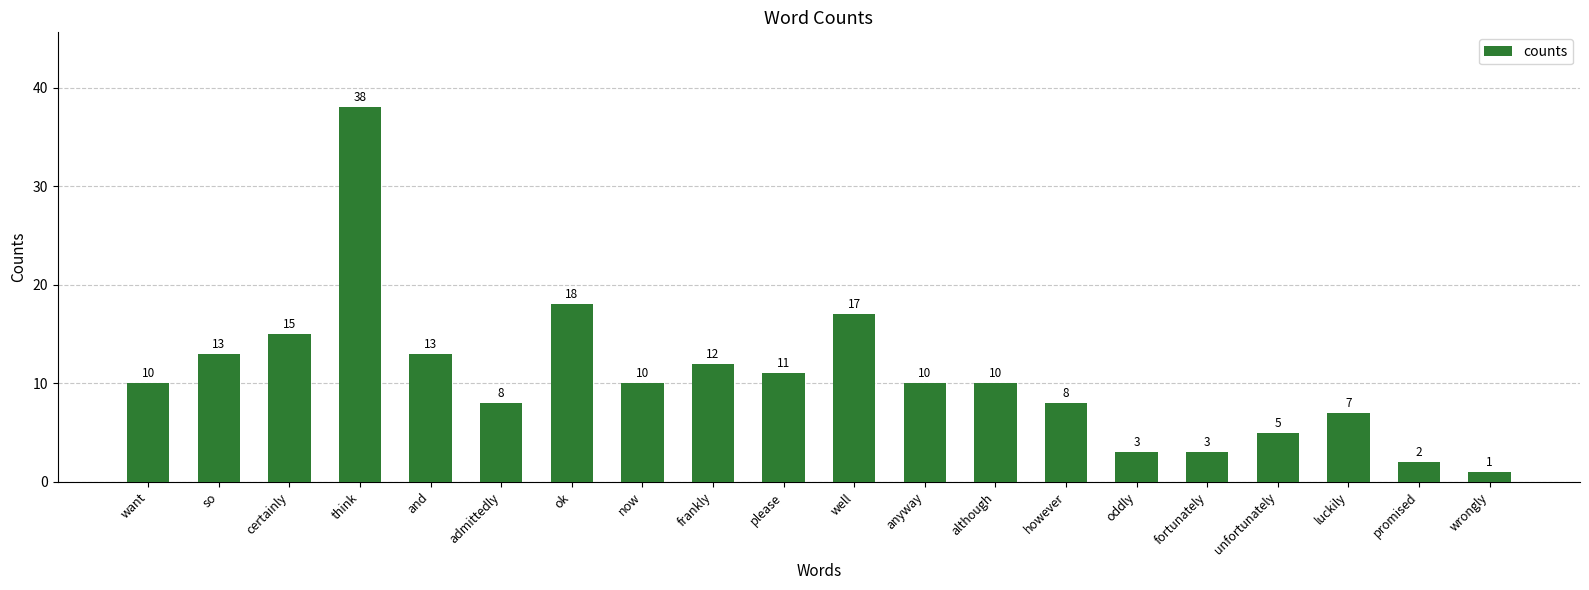

The value at frankly is 12. True or false?

True